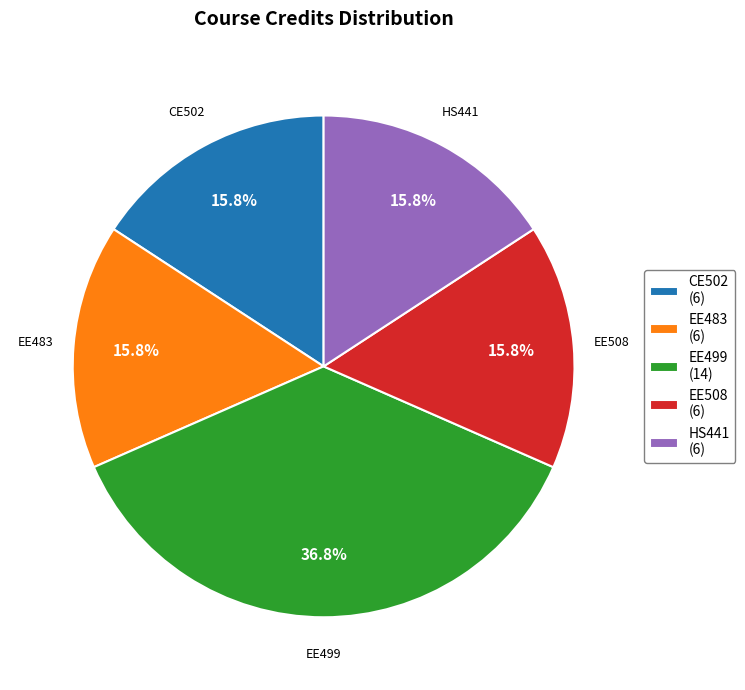

Approximately how many times larger is the value at CE502 (6) compared to EE499 (14)?

0.4